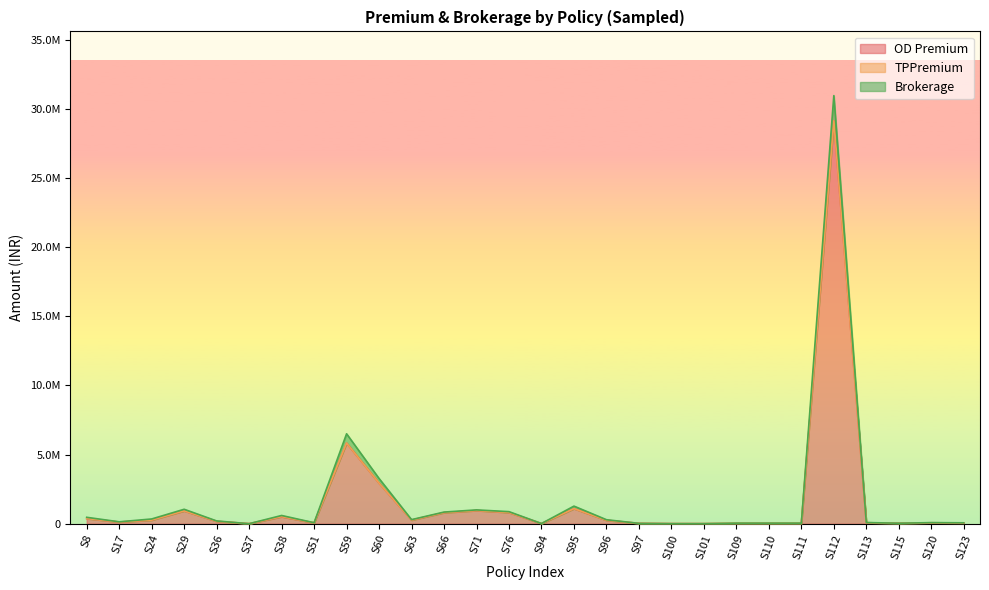

At which label does OD Premium first exceed 170000?

S8